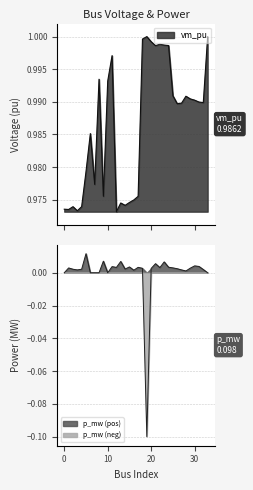

How many data points in p_mw are less than 0?

1